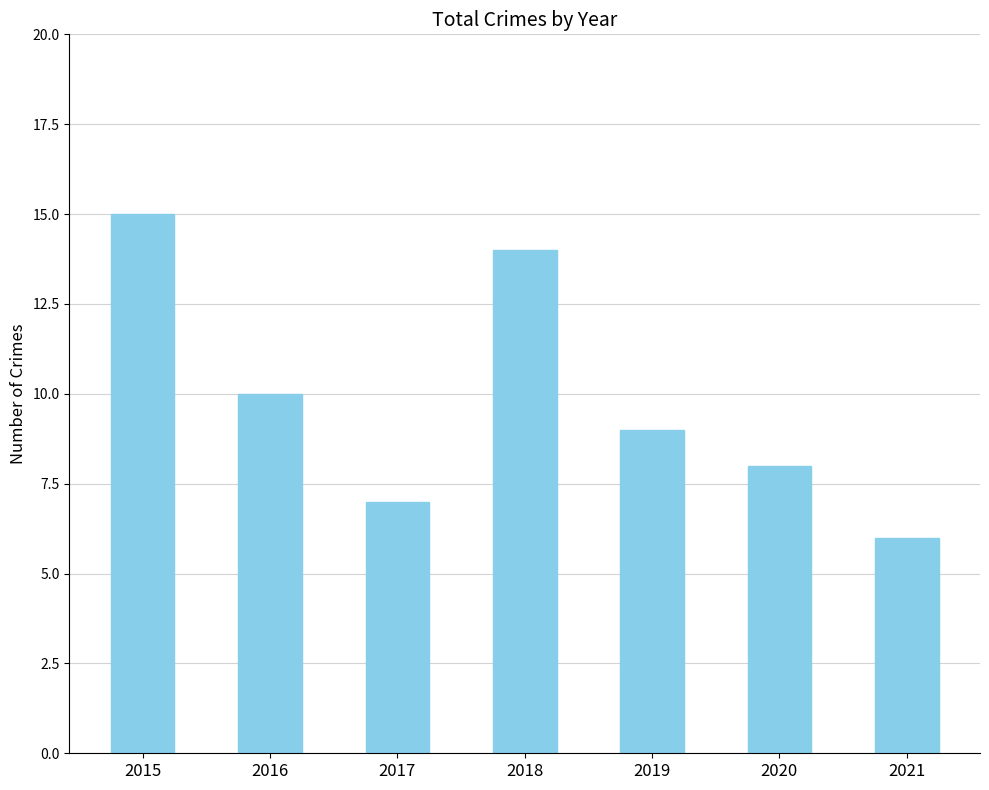

What is the sum of all values?

69